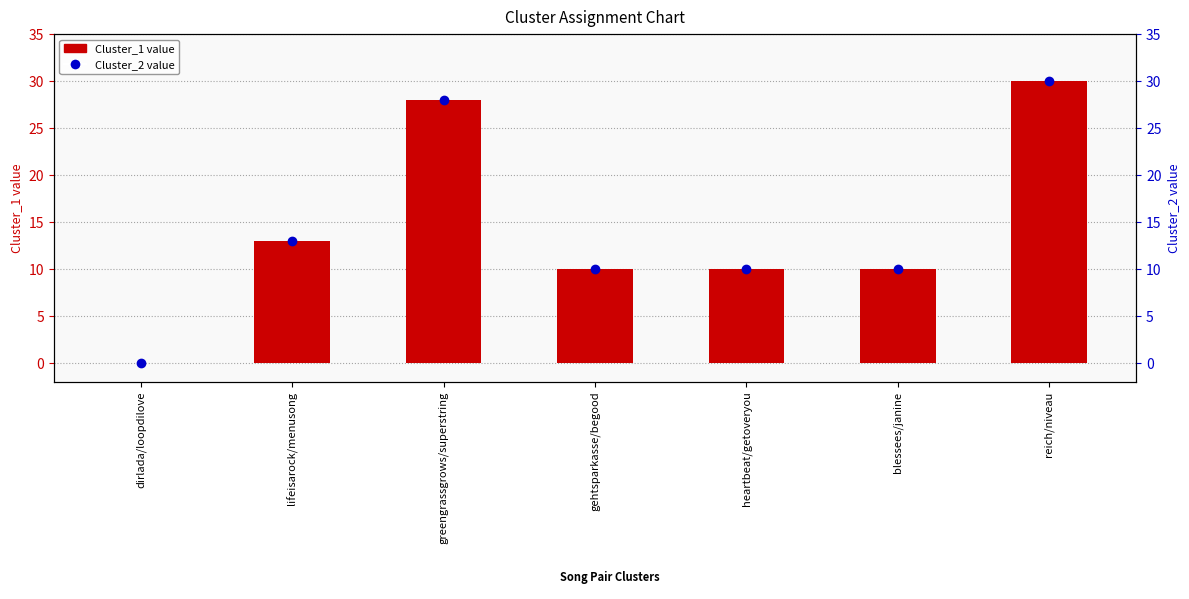

What is the value of the Cluster_2 bar at the 5th from the left?

10